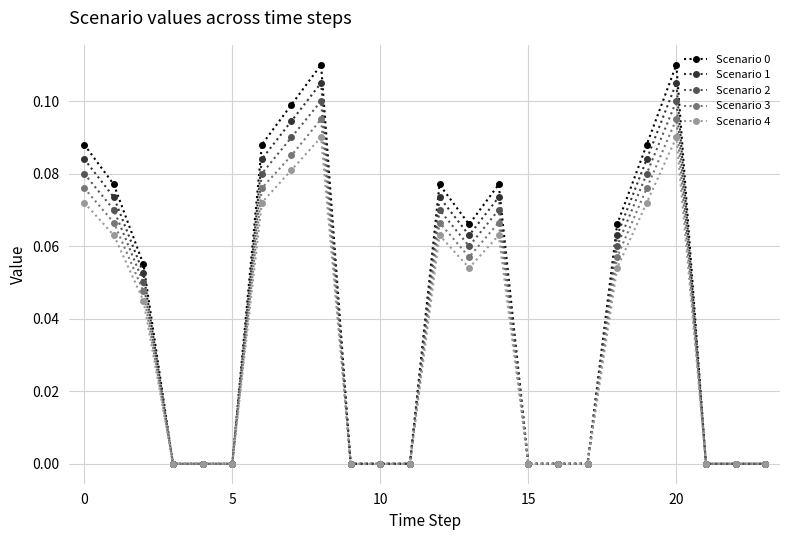

True or false: Scenario 1 has more than 0 points higher than both neighbors.

True